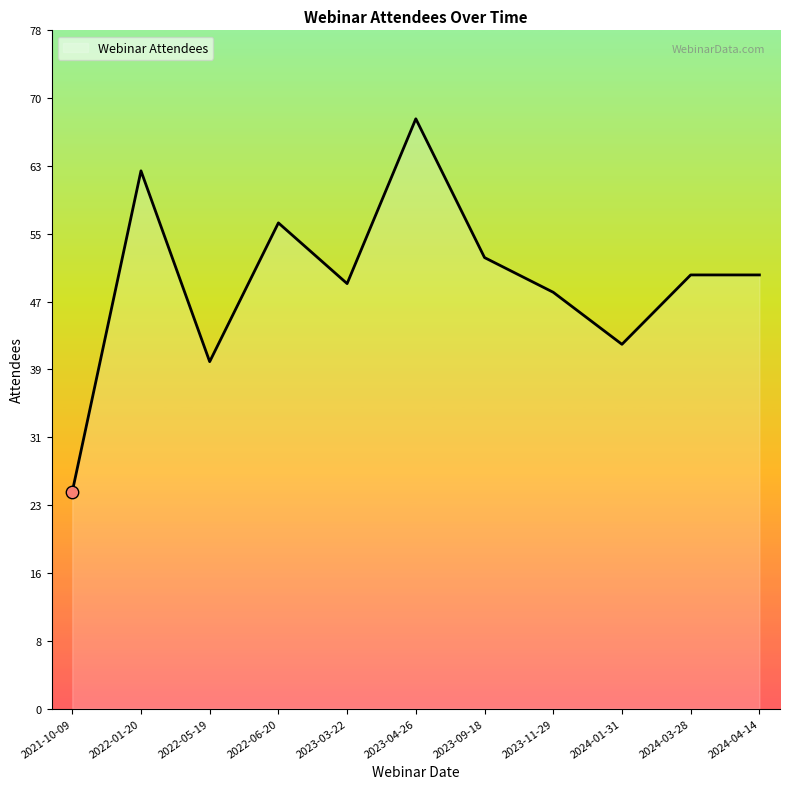

Which has a higher value, 2022-06-20 or 2023-11-29?

2022-06-20